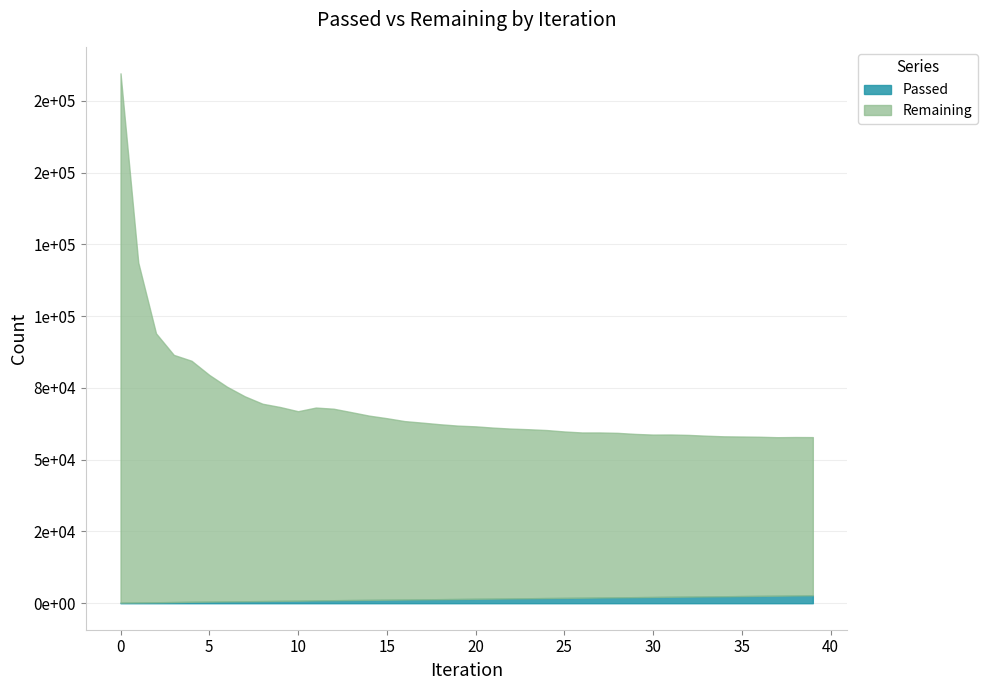

Does the chart display data point markers on the line(s)?

No